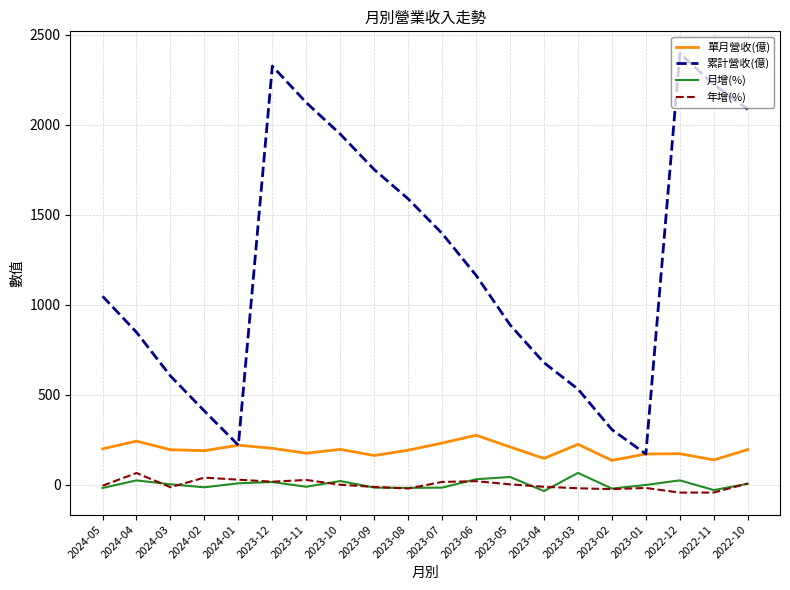

At which label is 累計營收(億) closest to 1284?

2023-07